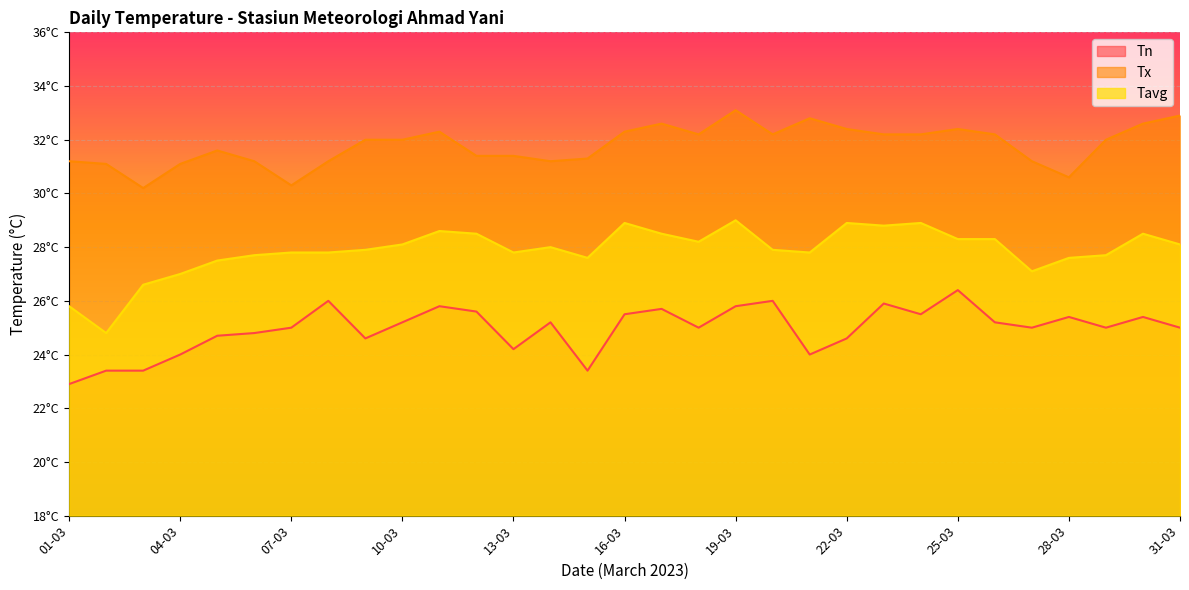

At which label does Tx first exceed 32?

11-03